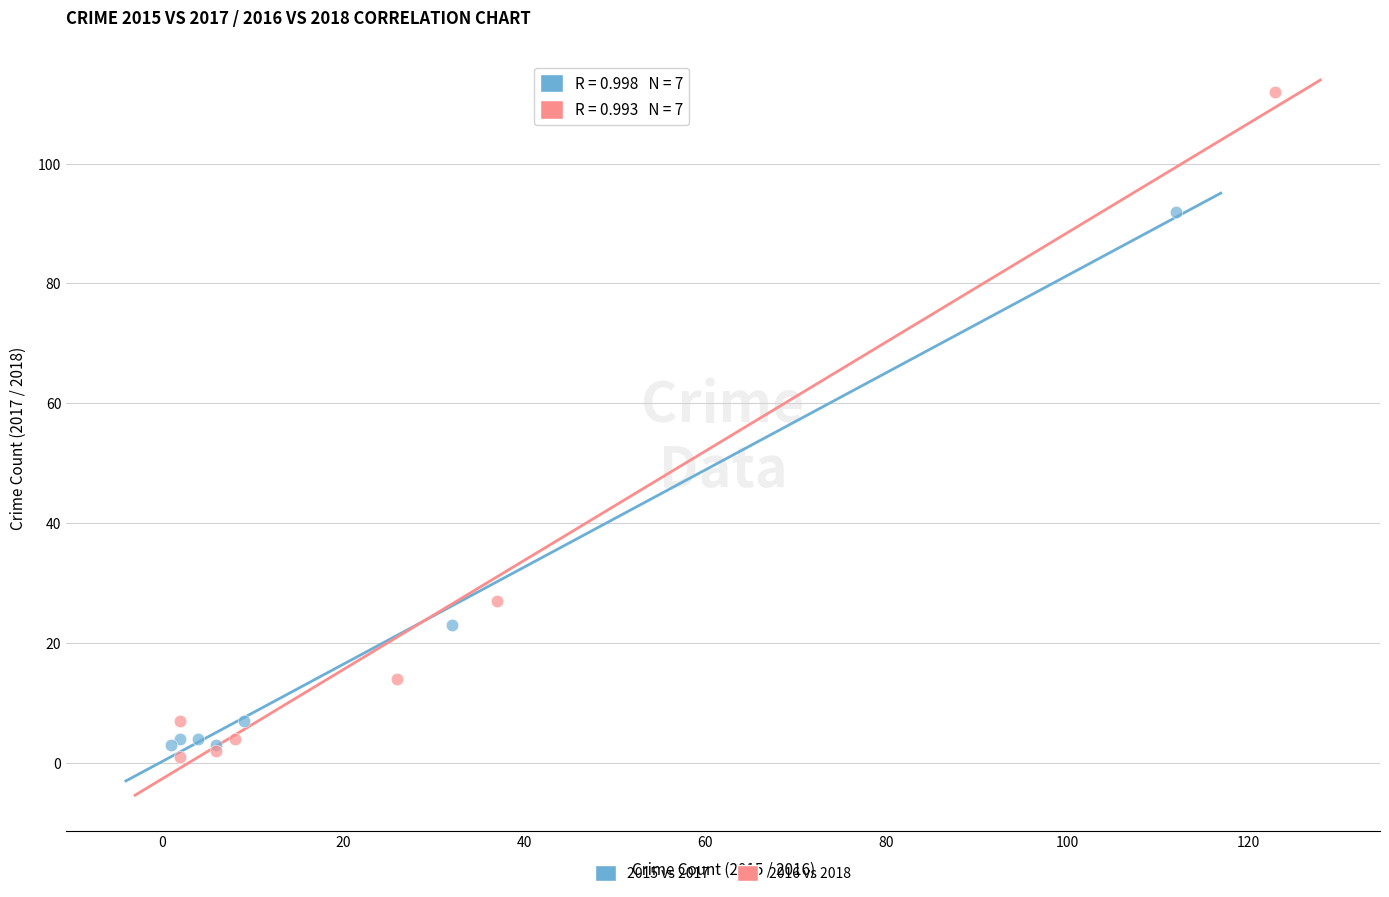

Which series reaches the maximum Y coordinate?

2016 vs 2018